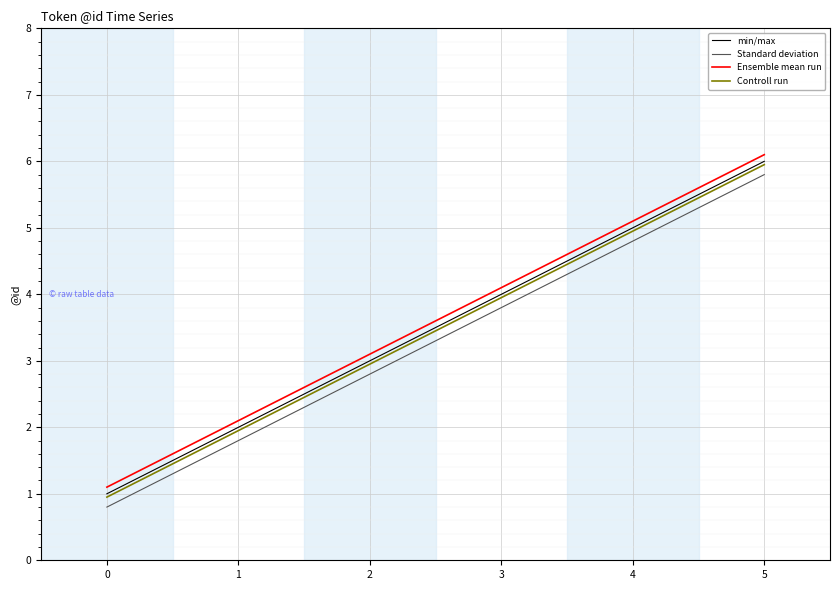

What is the difference between the highest and lowest values at 3?

0.3